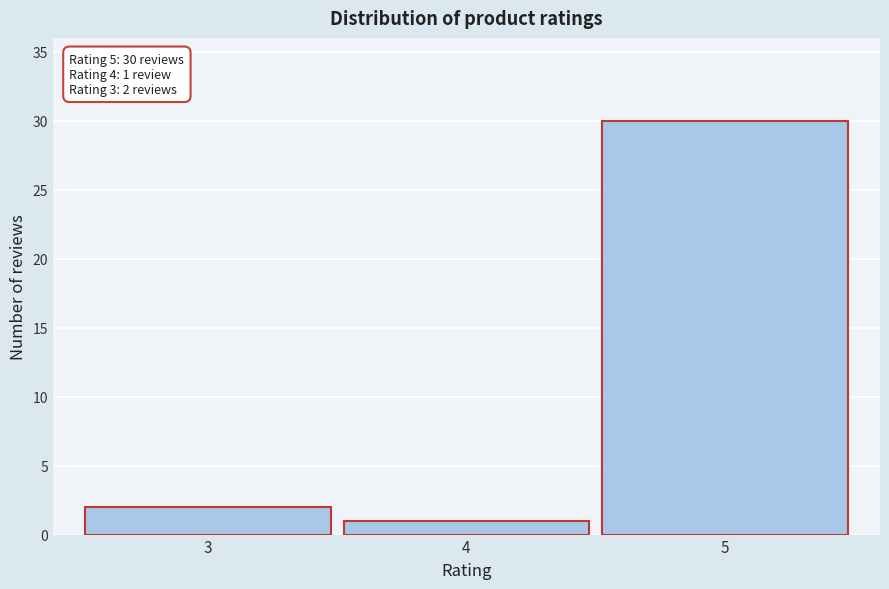

Reading right to left, list all the values displayed in this chart.

5=30	4=1	3=2